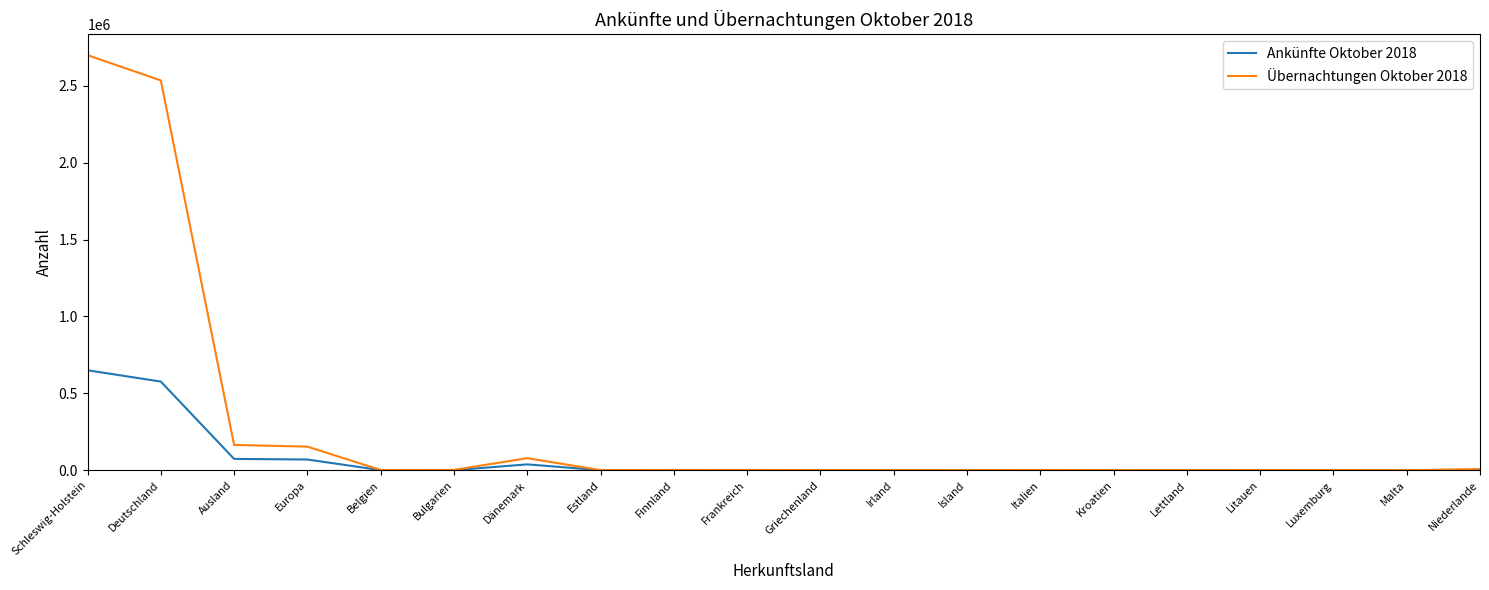

At which category is the sum across all series the highest?

Schleswig-Holstein